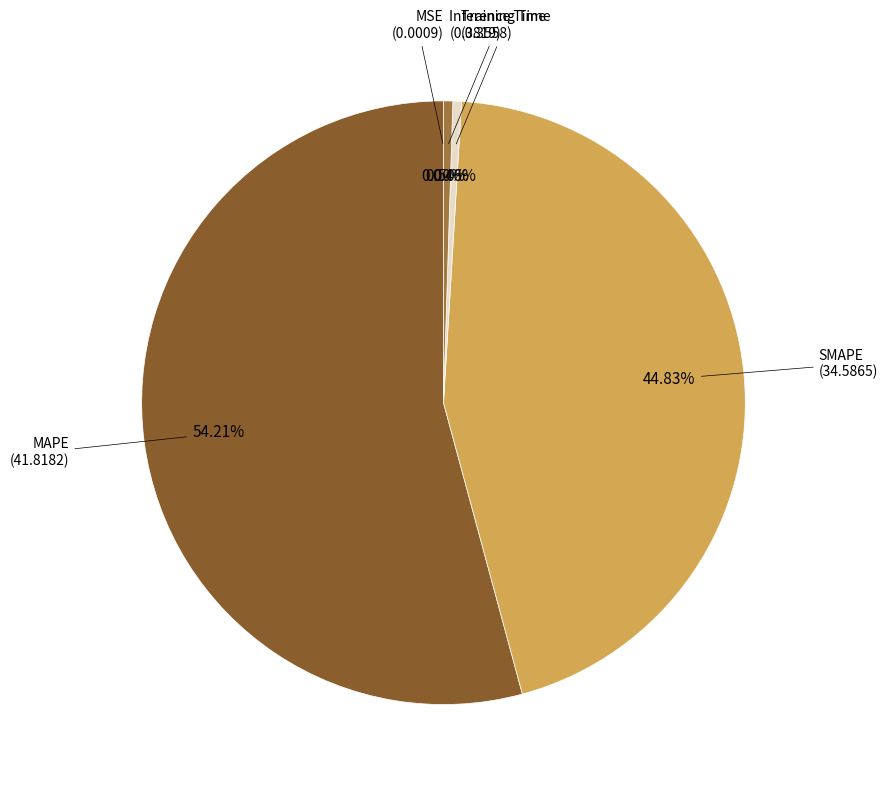

Which category accounts for the majority?

MAPE